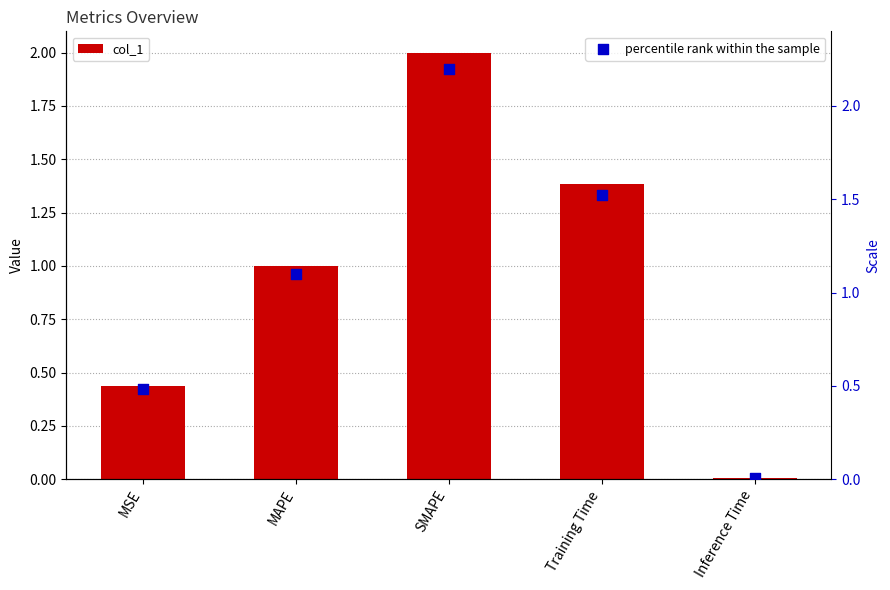

At how many categories does at least one series exceed 0?

5